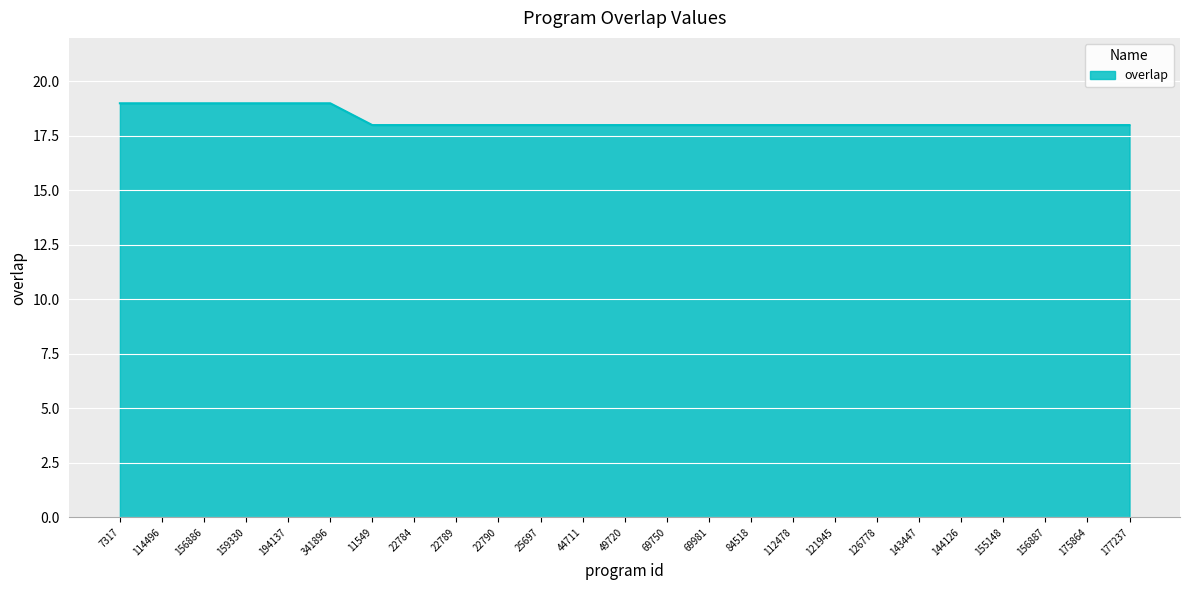

Read the value at 49720.

18